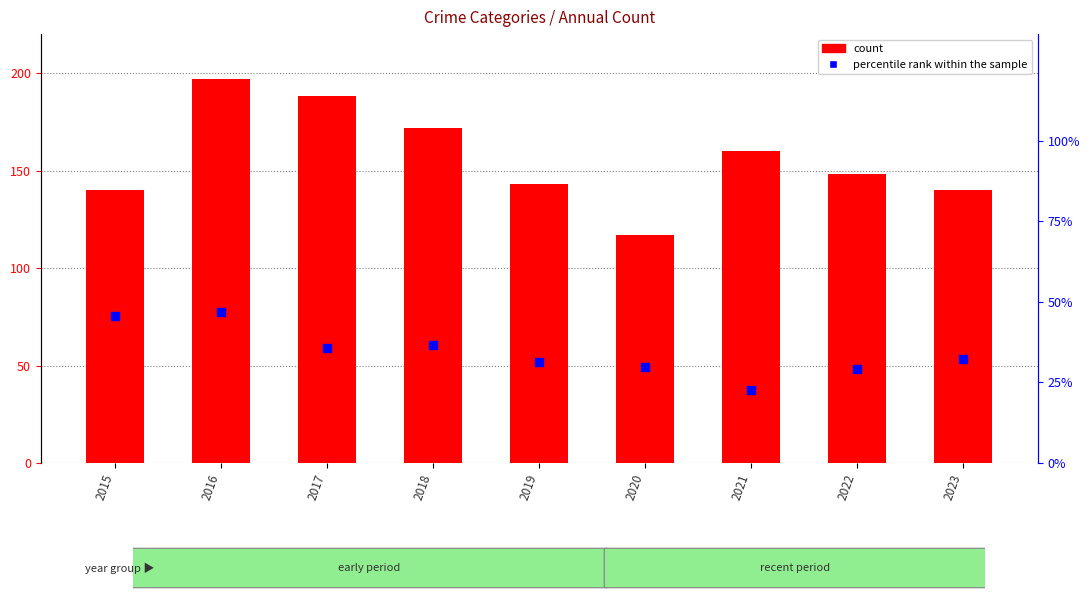

Which series has the largest total across all categories?

count